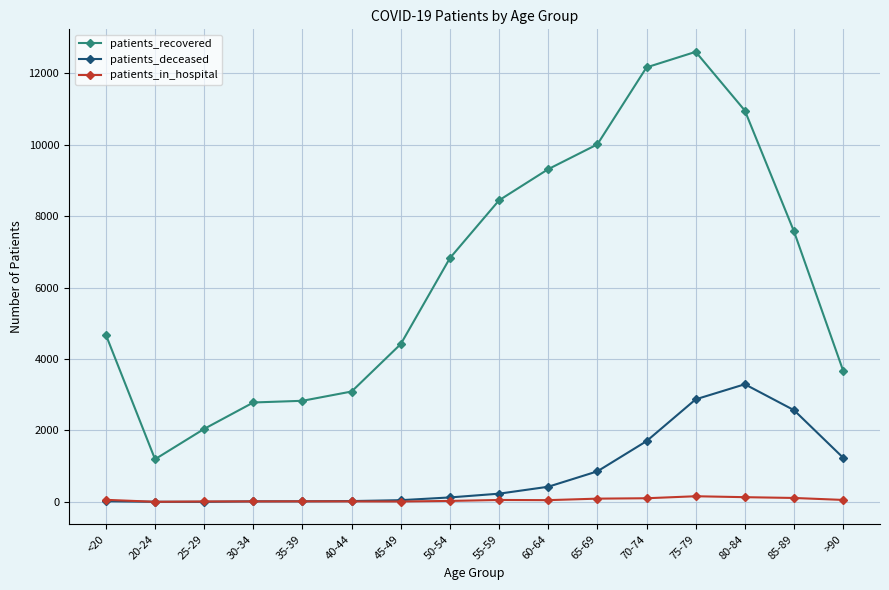

What is the total value across all series at 30-34?

2814